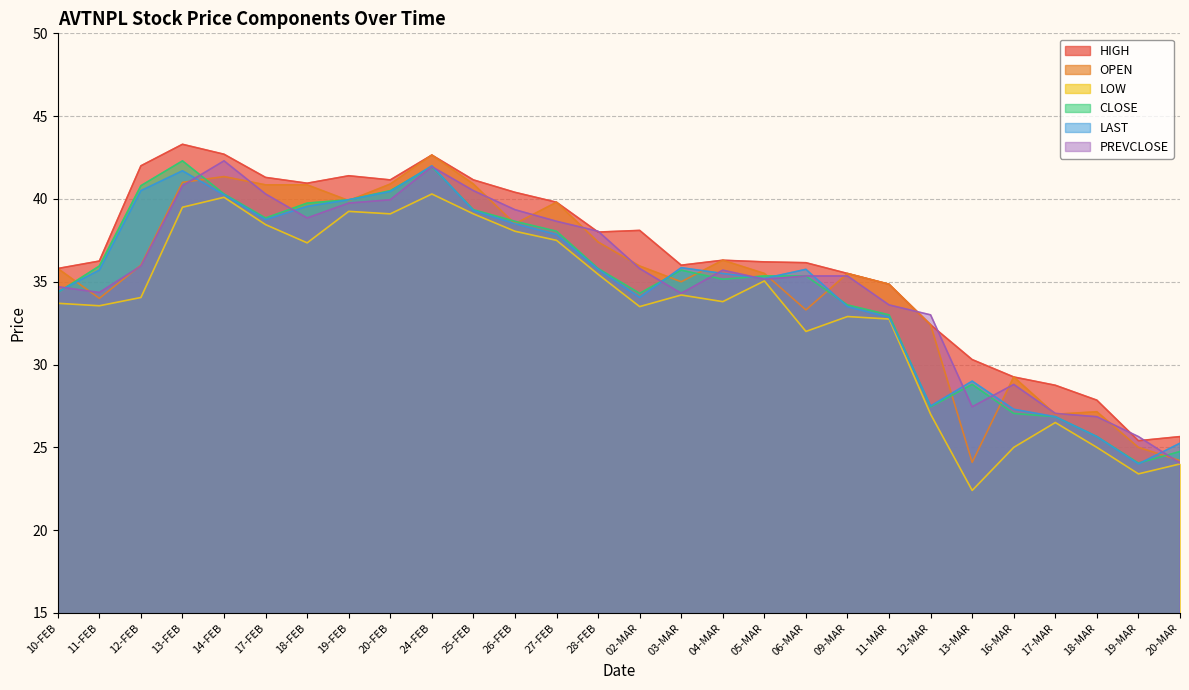

True or false: LAST and PREVCLOSE intersect in this chart.

True